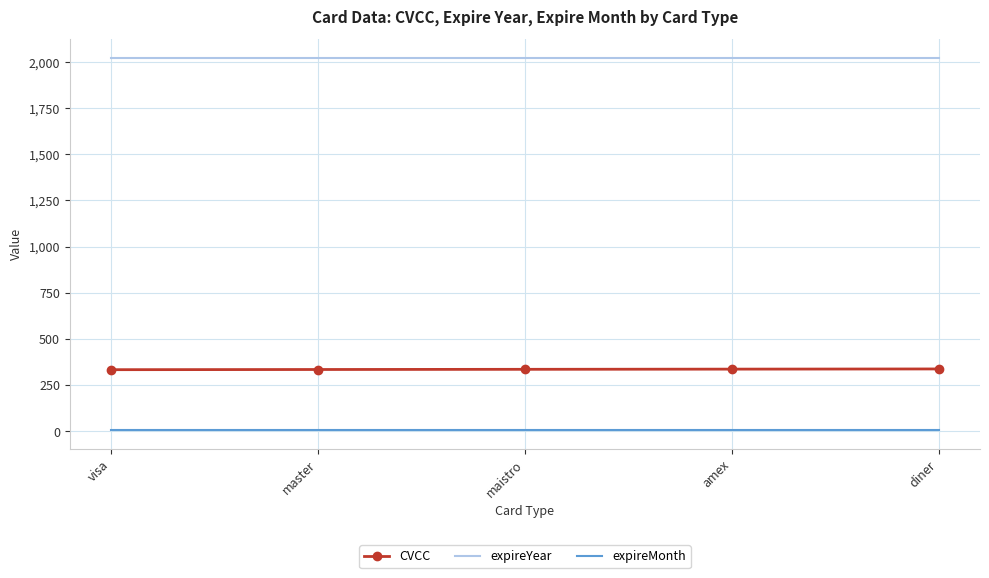

The CVCC series shows 68 at amex. True or false?

False